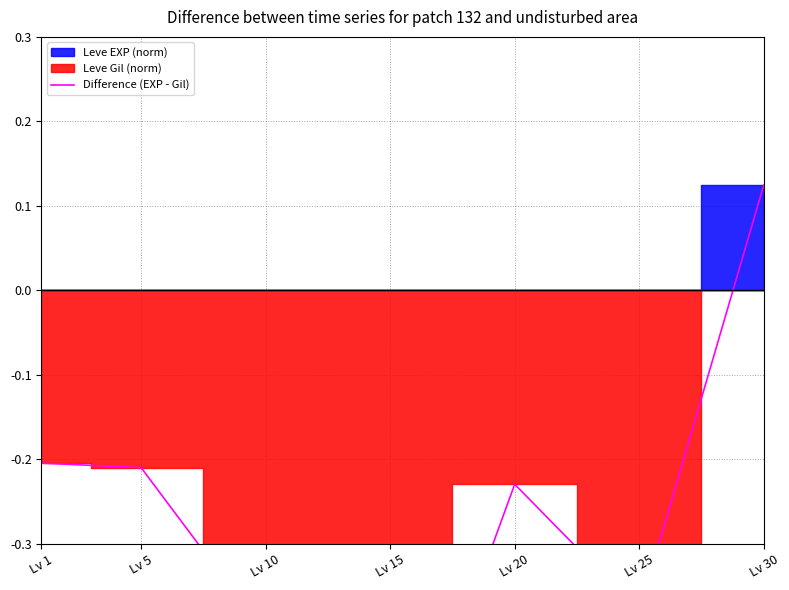

How many lines are shown in the chart?

1